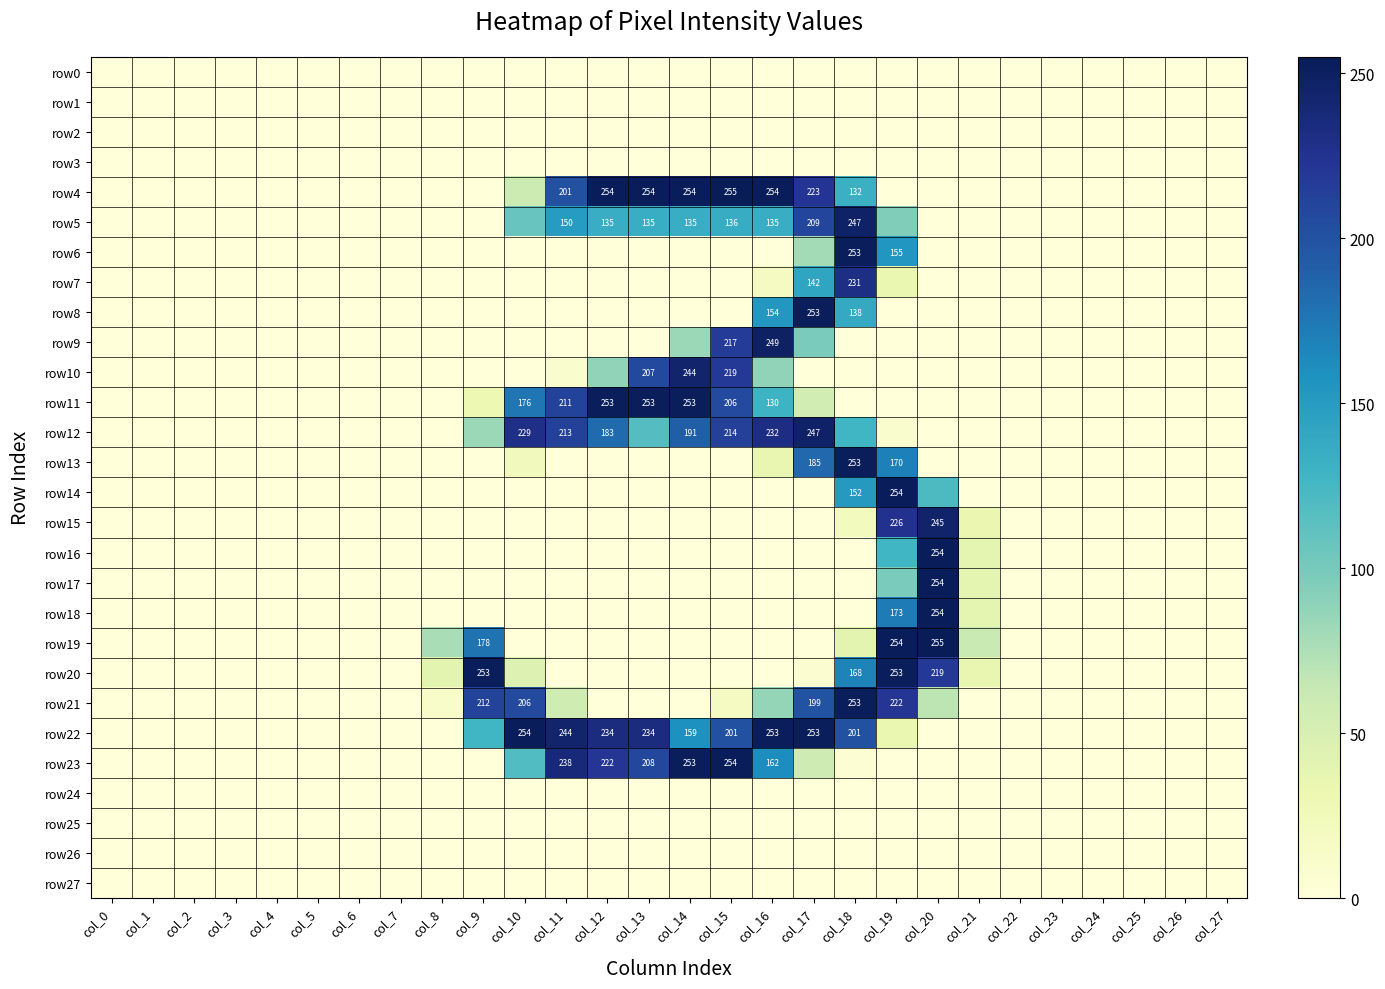

At which category does the chart reach its minimum across all series?

col_0